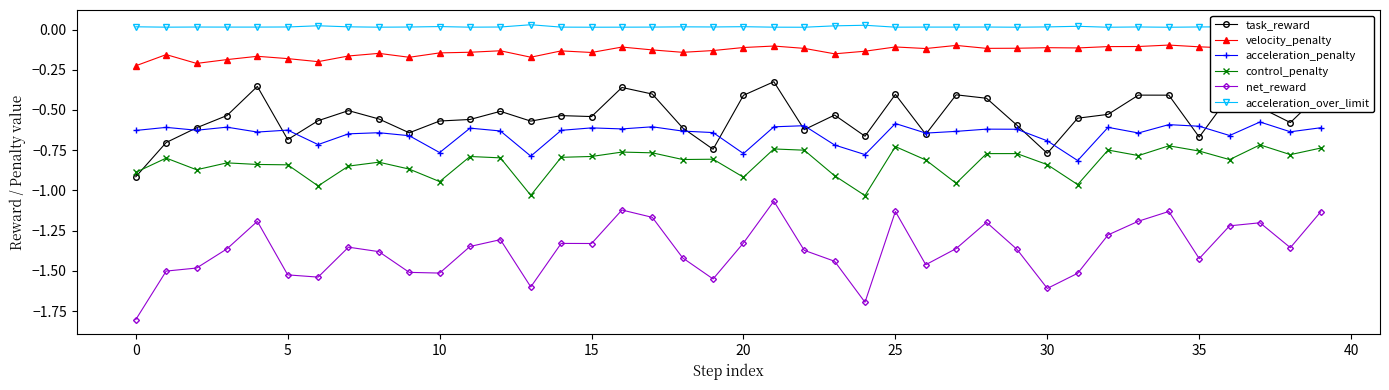

At which label does acceleration_penalty reach its peak?

37